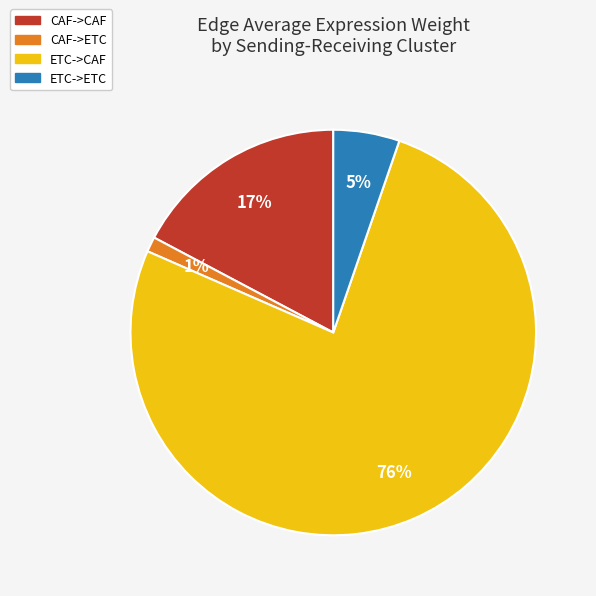

Is the sum of CAF->ETC and ETC->ETC greater than half?

No